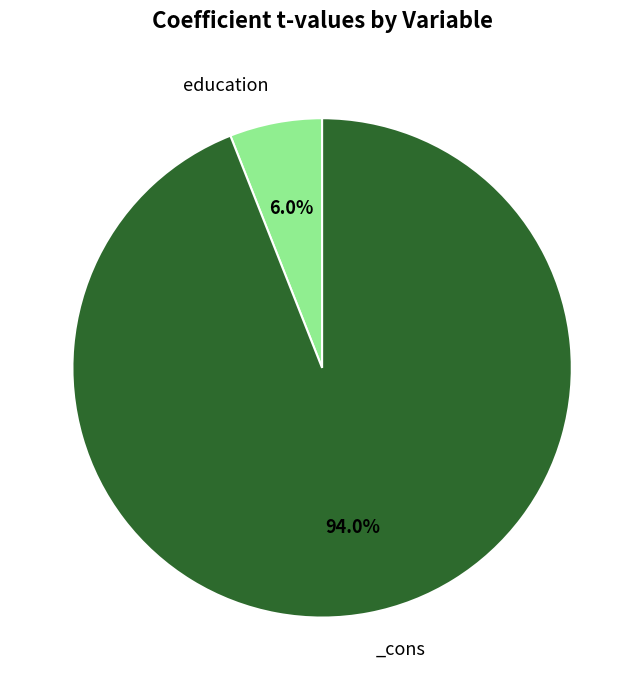

Is there a majority slice in this chart?

Yes